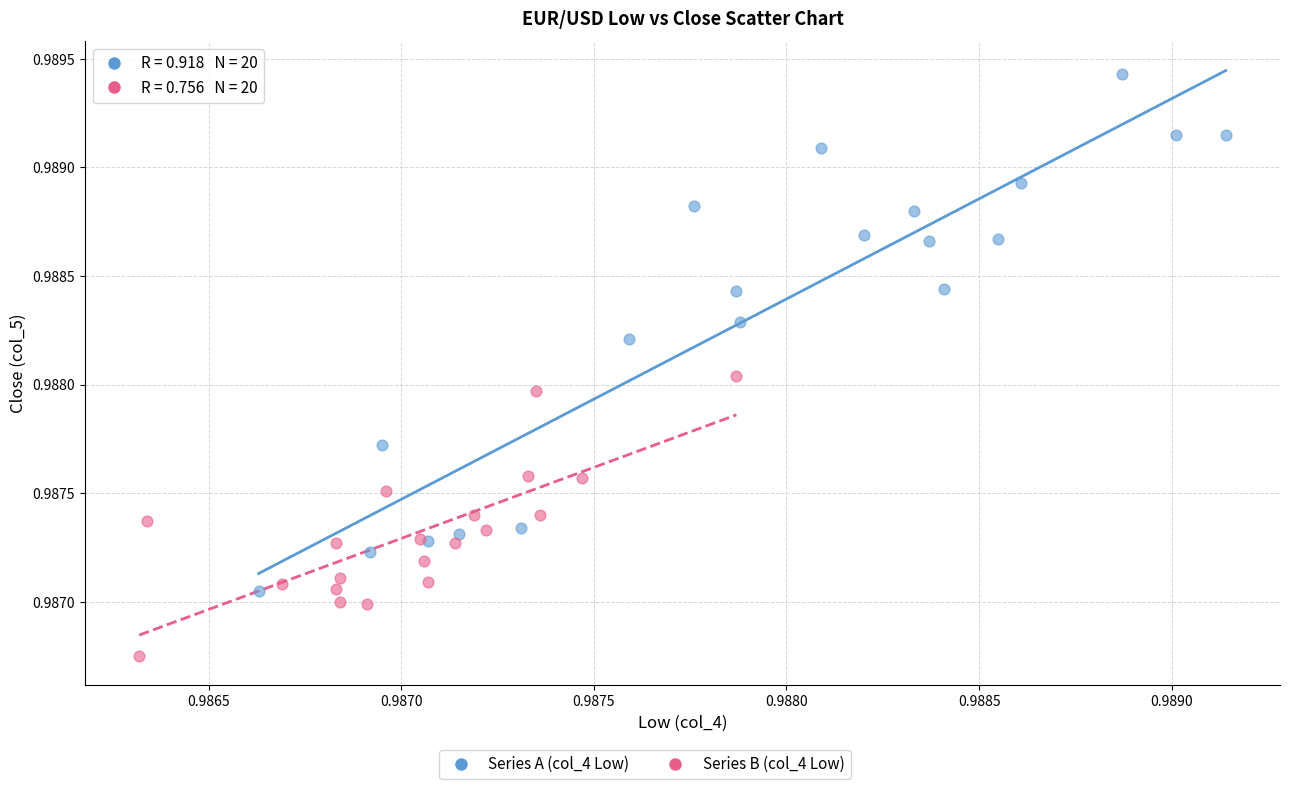

Which series reaches the minimum Y coordinate?

Series B (col_4 Low)